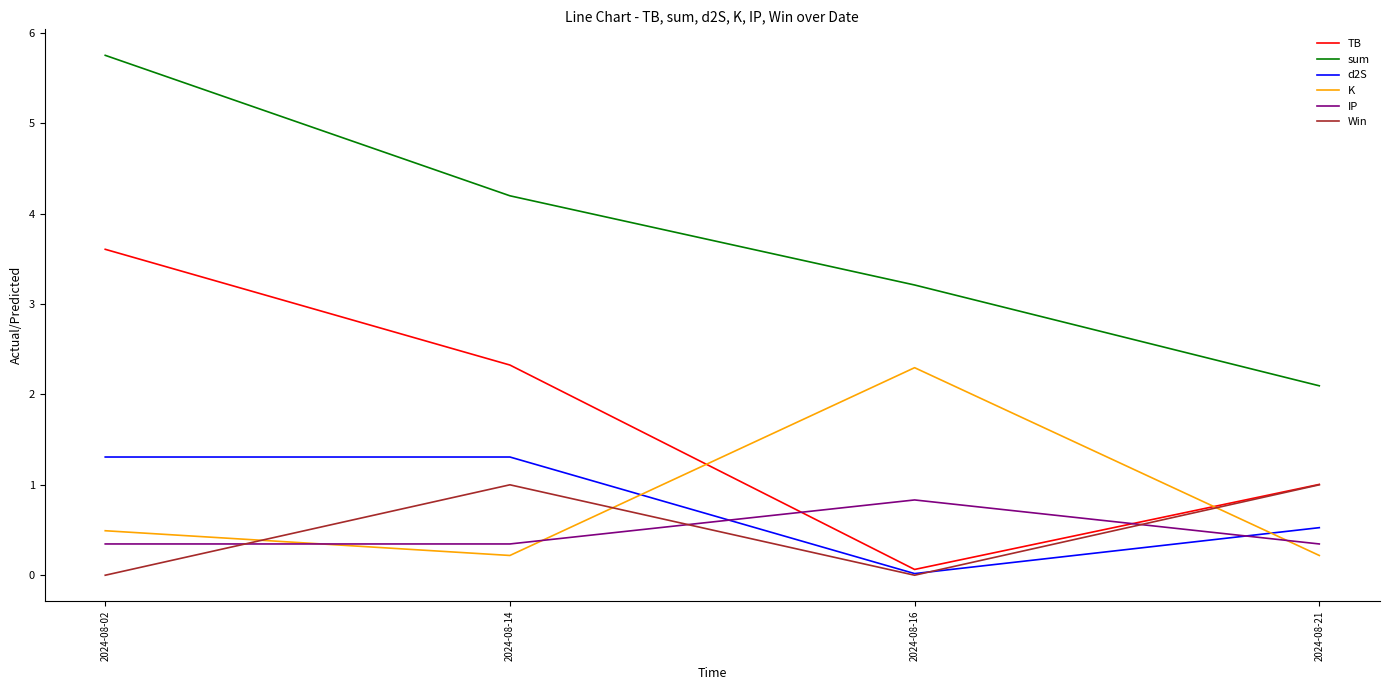

What is the sum of all TB values?

7.0